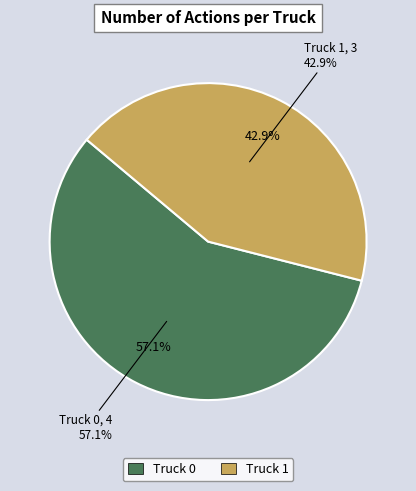

Which category has the biggest portion of the pie?

Truck 0